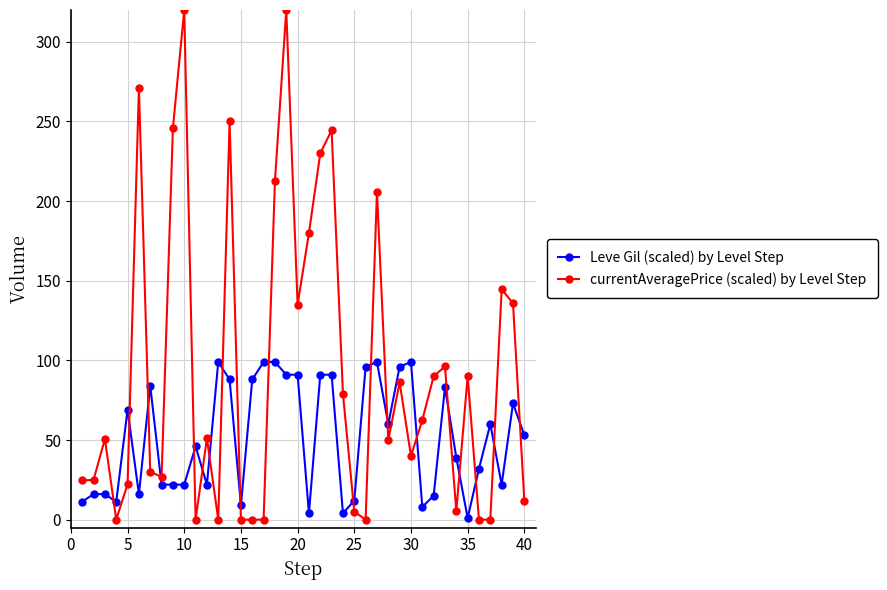

True or false: currentAveragePrice (scaled) by Level Step has more than 2 interior local peaks.

True